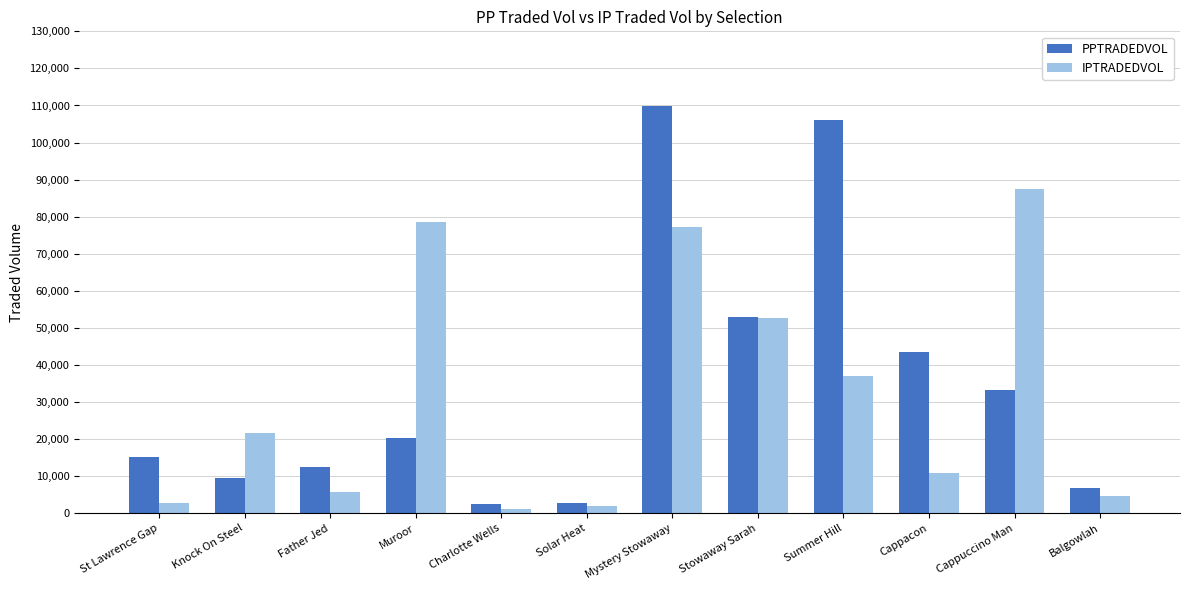

What is the greatest value displayed?

109913.3